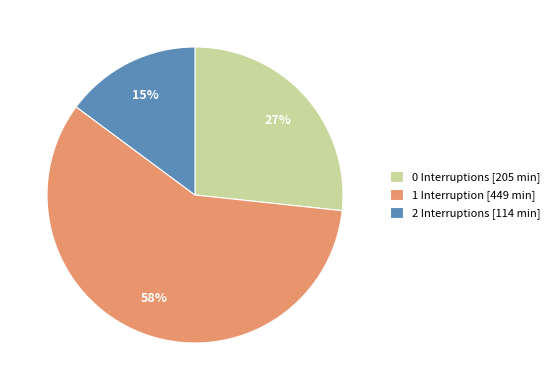

Which has a higher value, 1 Interruption [449 min] or 2 Interruptions [114 min]?

1 Interruption [449 min]